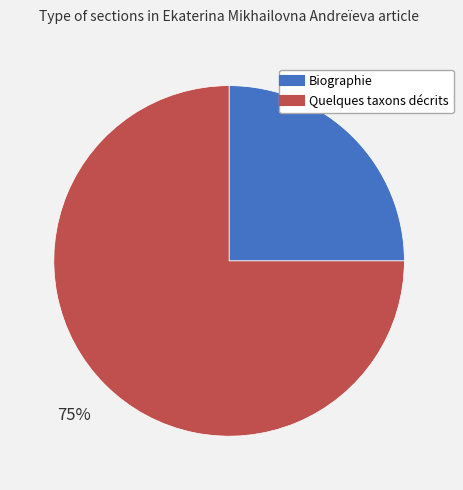

Which slice represents more than half of the pie?

Quelques taxons décrits